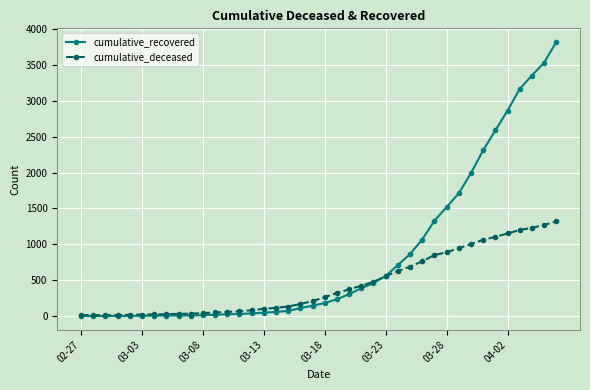

Which series has the largest total across all categories?

cumulative_recovered